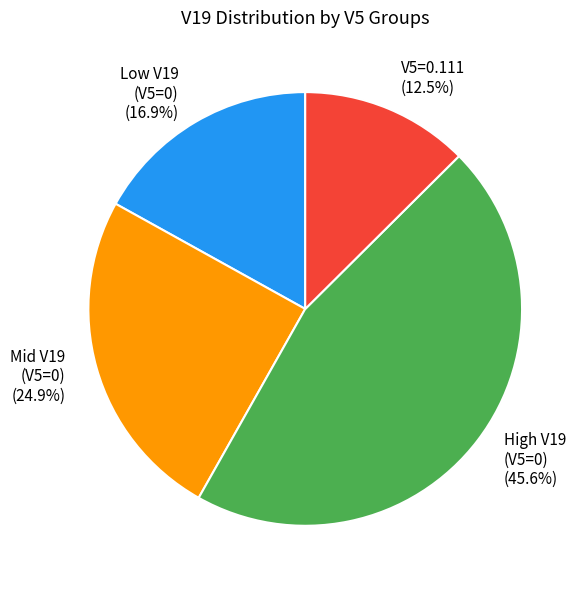

Does V5=0.111 (12.5%) account for over 50% of the chart?

No